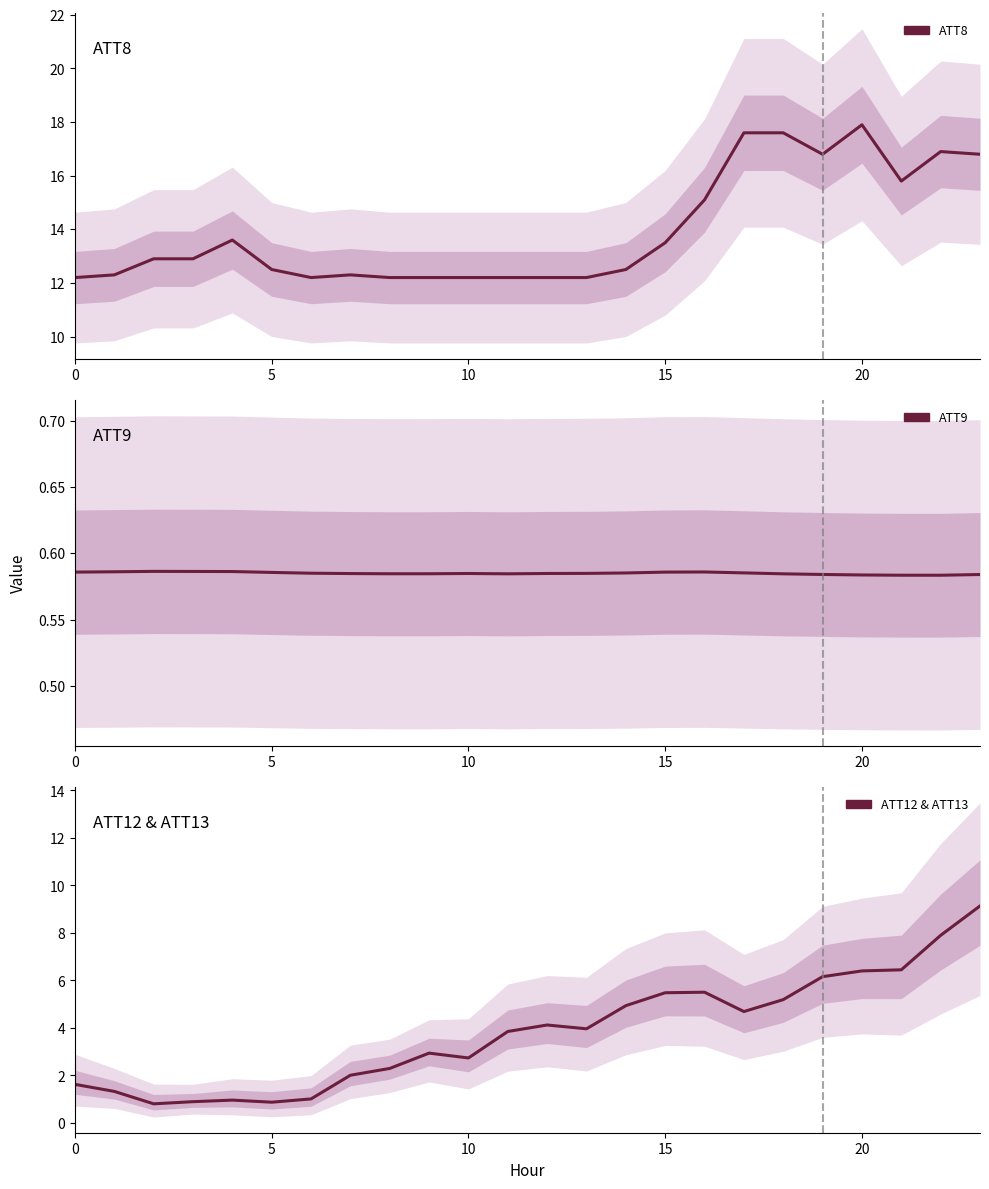

At which category does the chart reach its peak across all series?

20